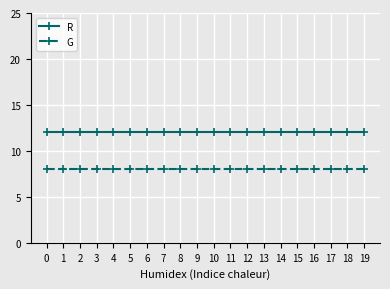

Rank the series by their average value, from highest to lowest.

R, G